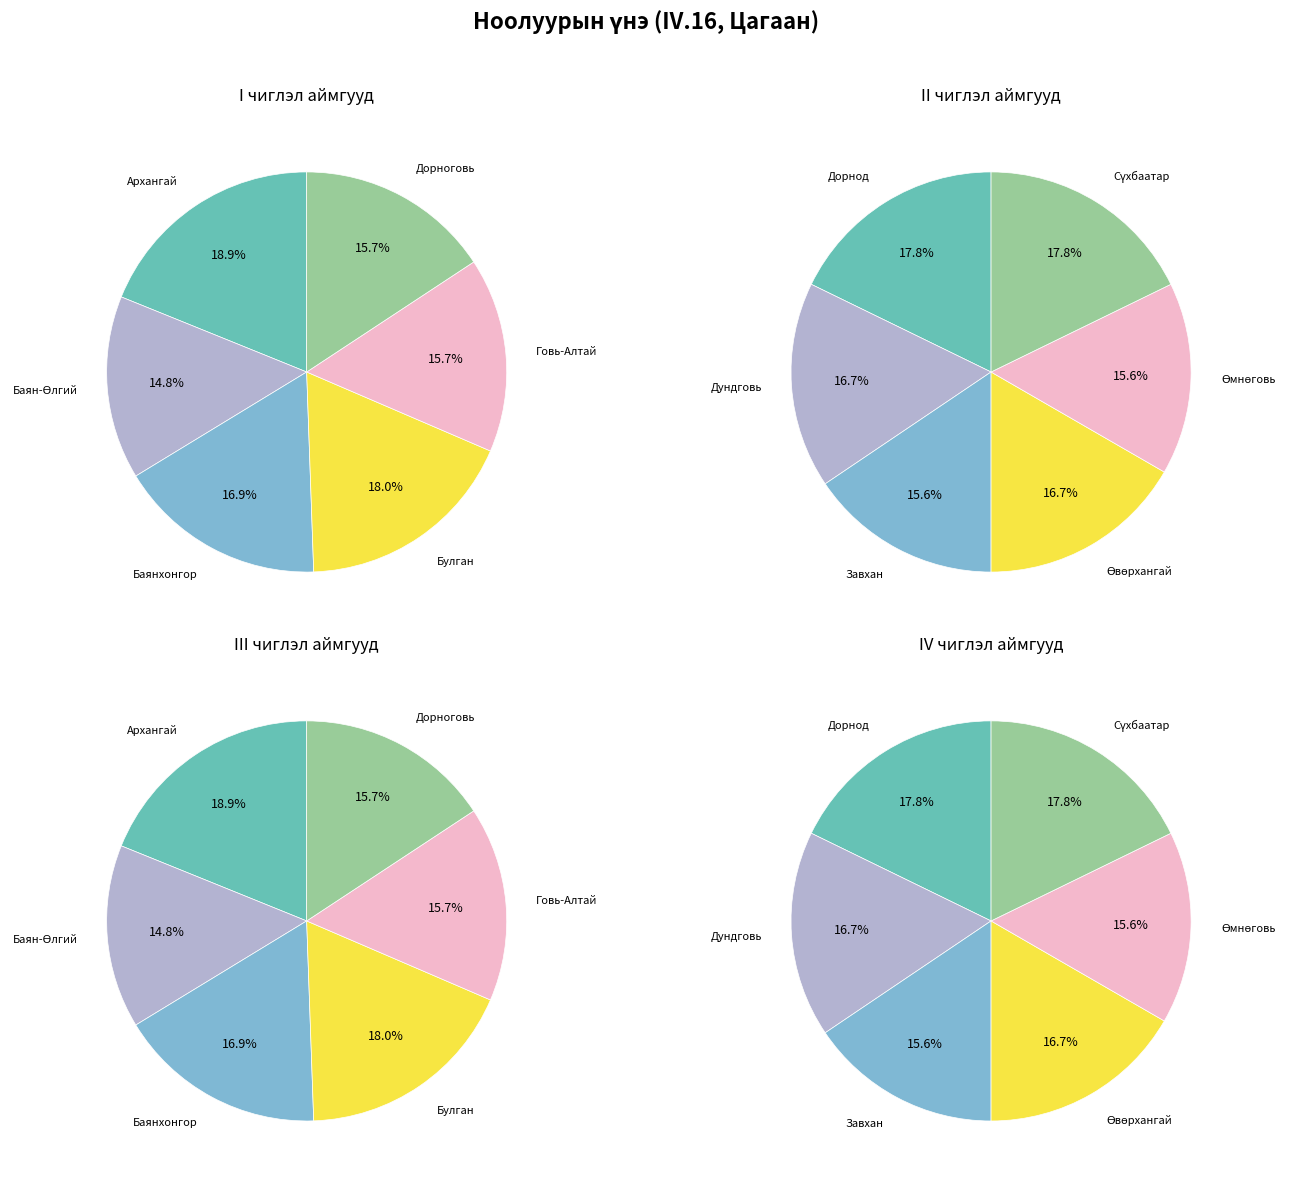

Does Булган represent more than half of the total?

No